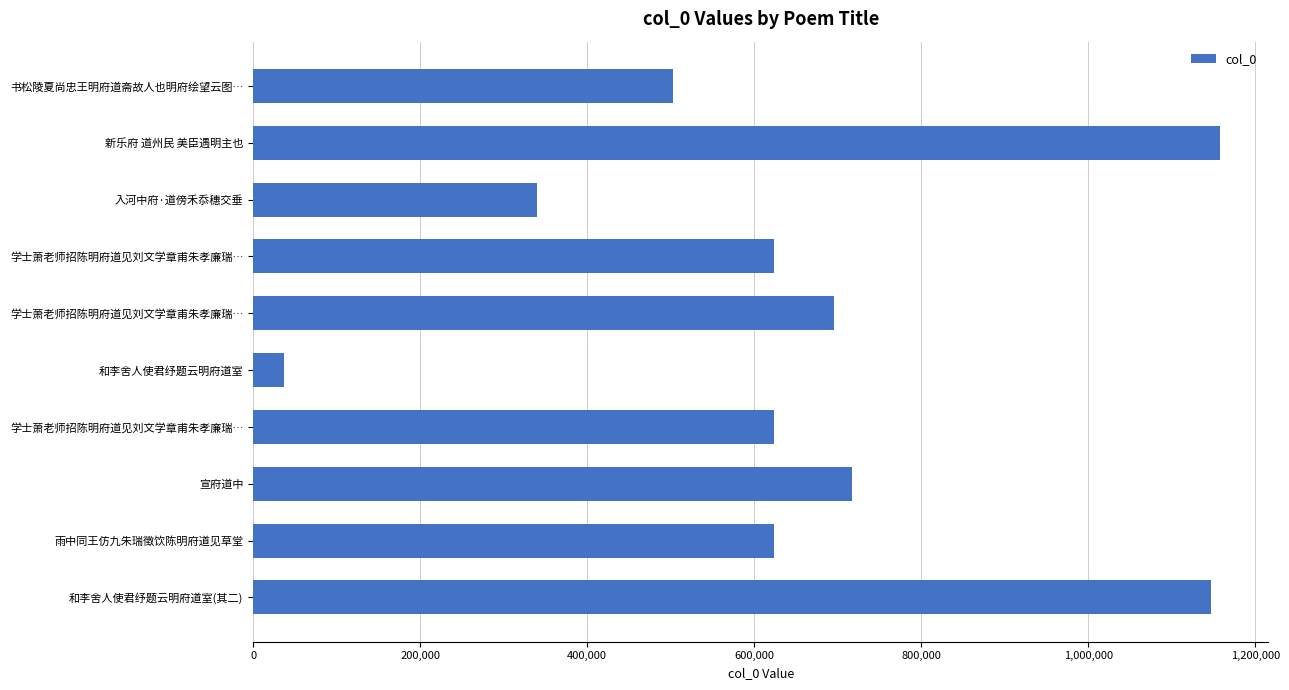

How many bars are there in total?

10